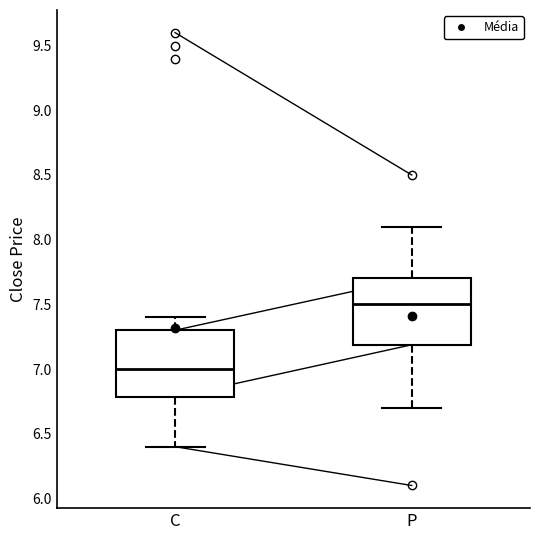

Where does the lower whisker of the box for P end on the y-axis? The values are not printed on the chart, so give them approximately, as read against the axis.

6.7